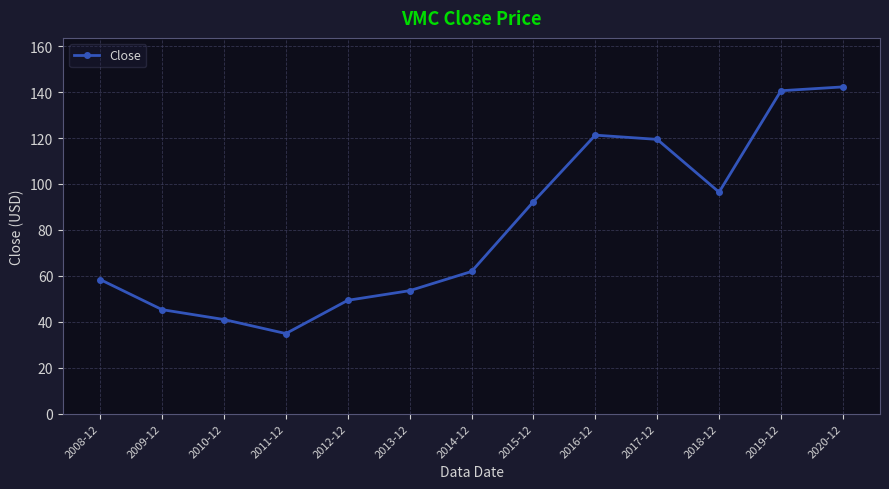

What is the difference between the maximum and minimum values?

107.4